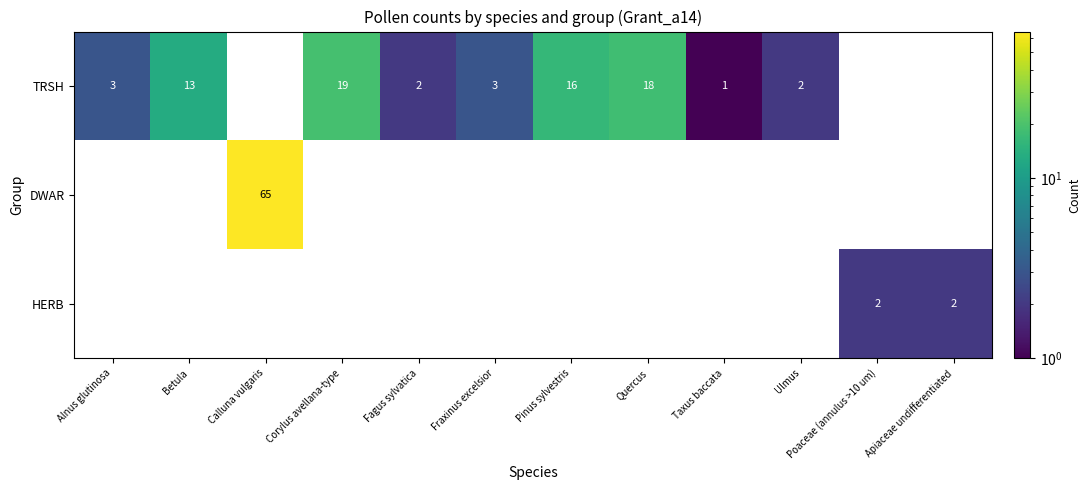

Which has a higher value, Ulmus or Calluna vulgaris?

Calluna vulgaris